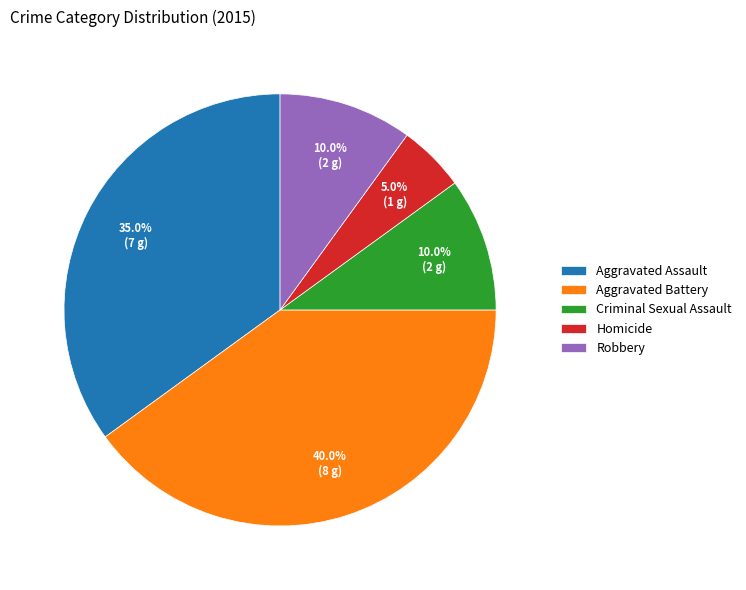

Count the number of slices in the pie.

5